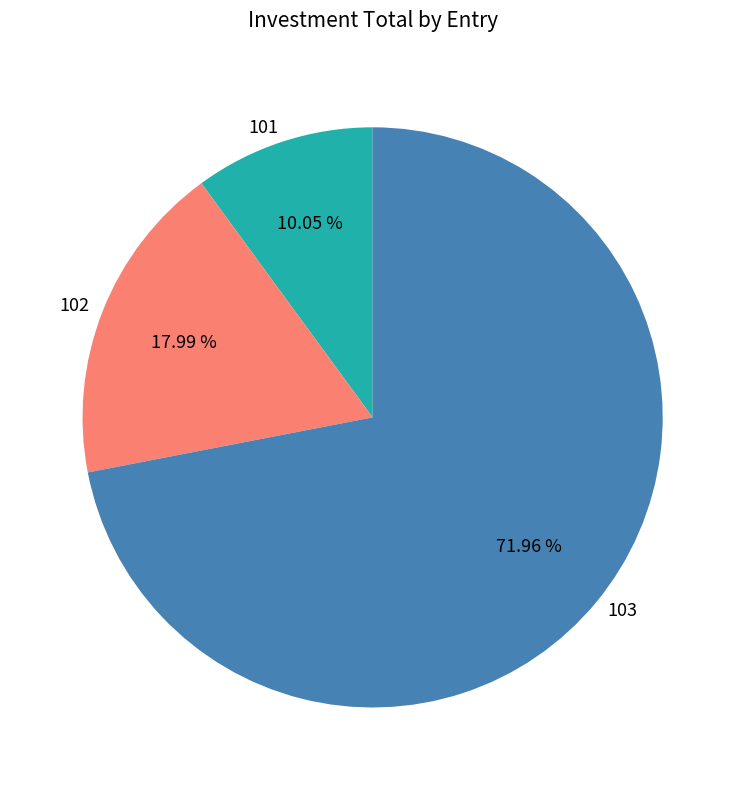

Between 102 and 103, which is larger?

103